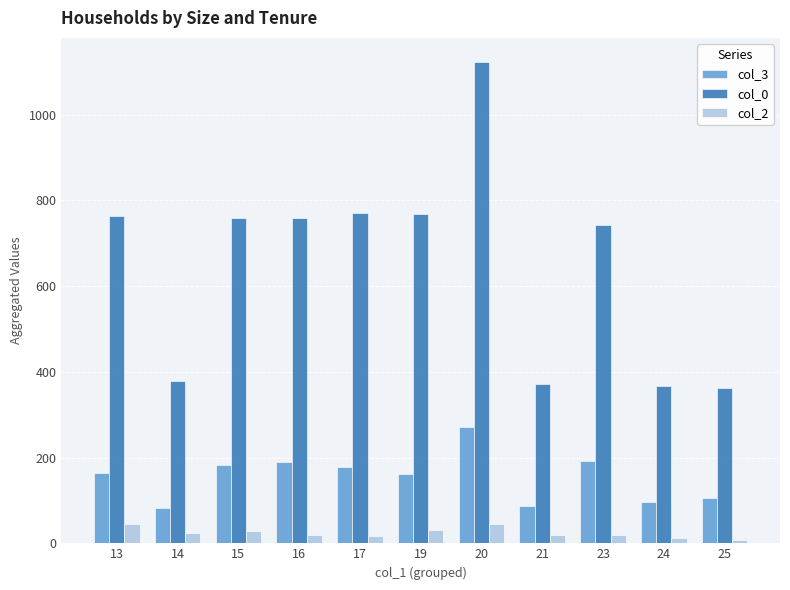

What is the average value of the col_3 series?

155